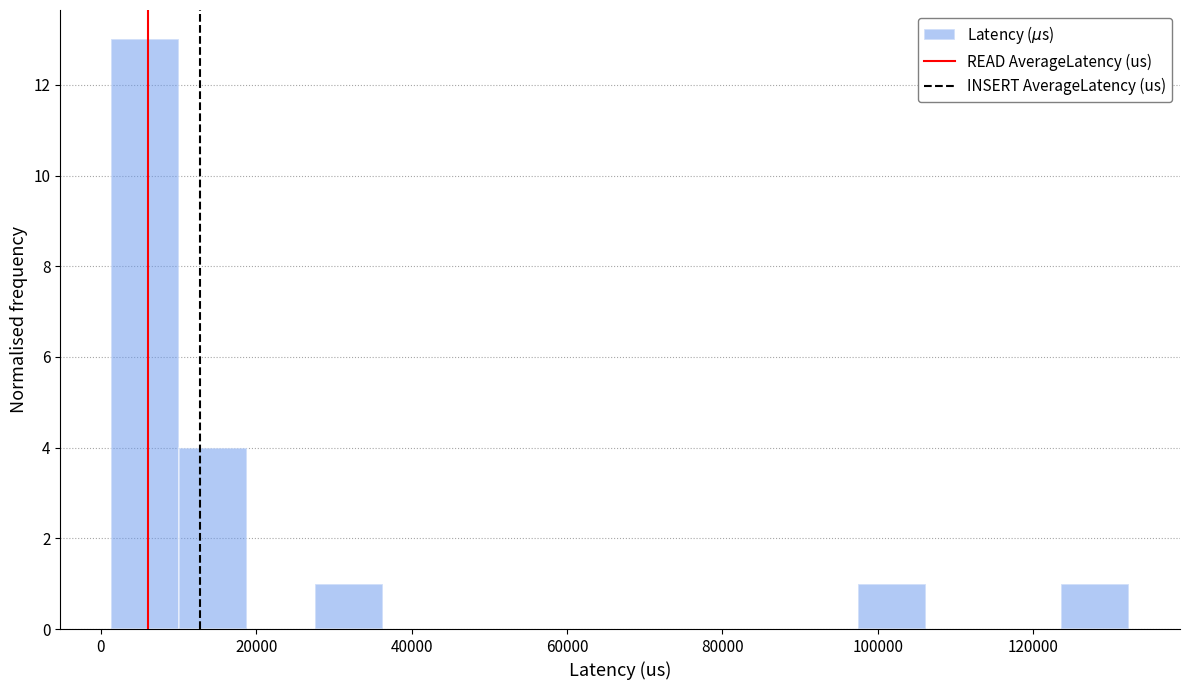

Over which range of the x-axis is the bar tallest?

2000 to 10000